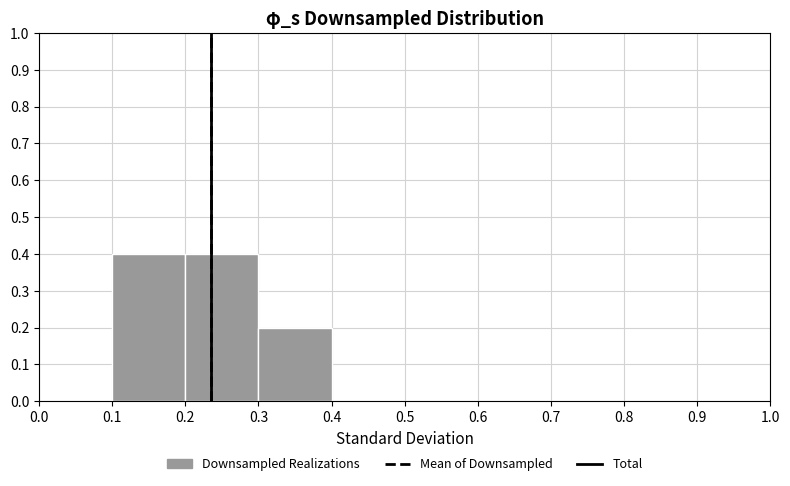

Reading left to right, transcribe this chart: for each bar, give the range it covers on the x-axis and its height. The values are not printed on the chart, so give them approximately, as read against the axis.

0.0 to 0.1: 0
0.1 to 0.2: 0.4
0.2 to 0.3: 0.4
0.3 to 0.4: 0.2
0.4 to 0.5: 0
0.5 to 0.6: 0
0.6 to 0.7: 0
0.7 to 0.8: 0
0.8 to 0.9: 0
0.9 to 1.0: 0